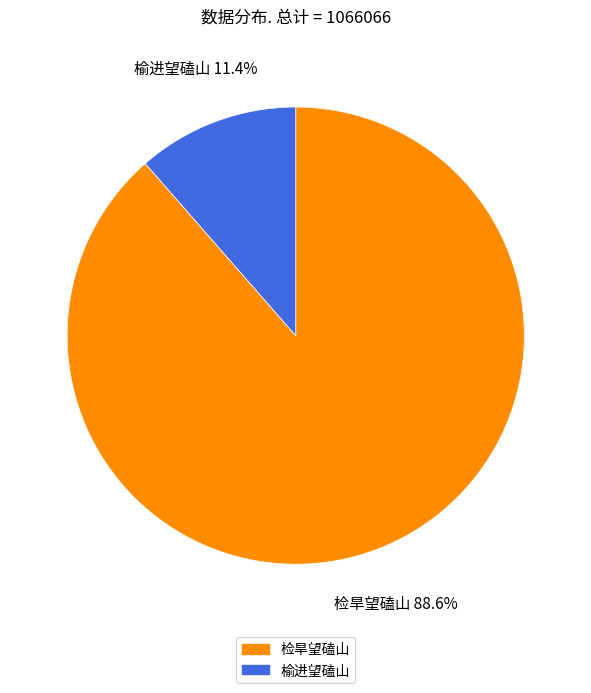

Does 检旱望磕山 account for over 50% of the chart?

Yes